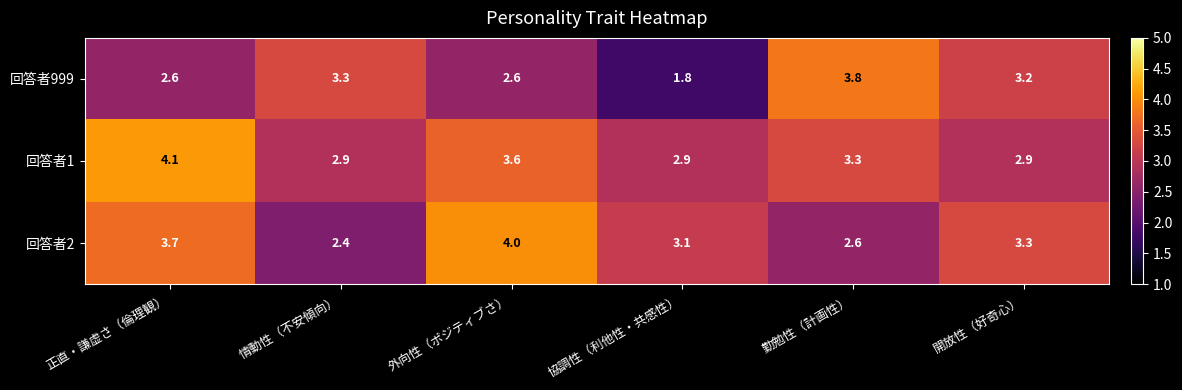

Which series has the widest spread of values?

回答者999